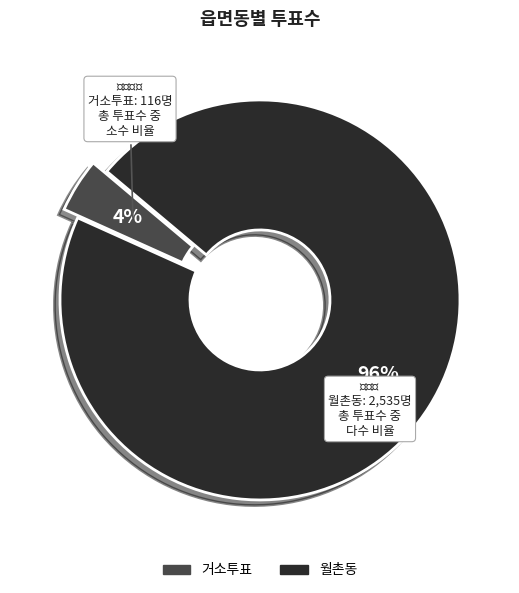

To the nearest percent, what percentage of the pie is 거소투표?

4%